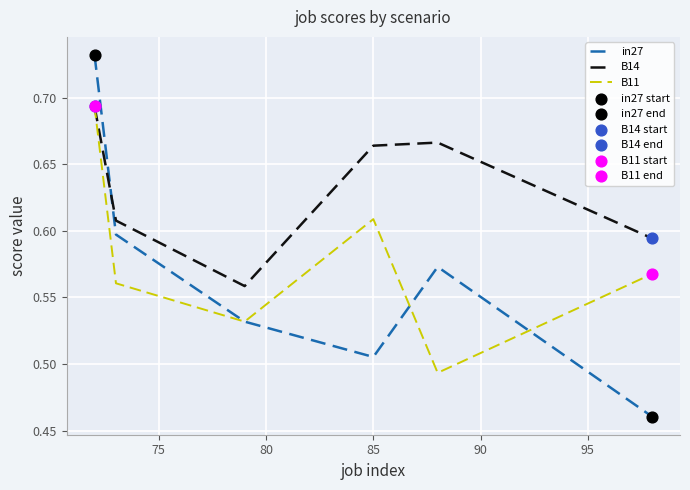

Which series has the largest total across all categories?

B14